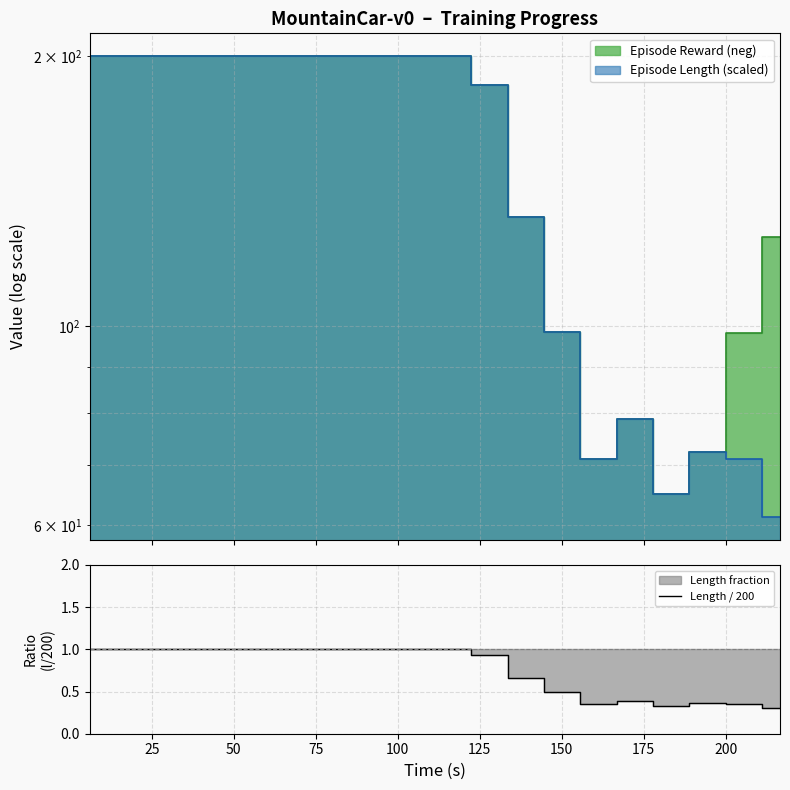

How many interior local peaks (higher than both neighbors) does the data have?

2